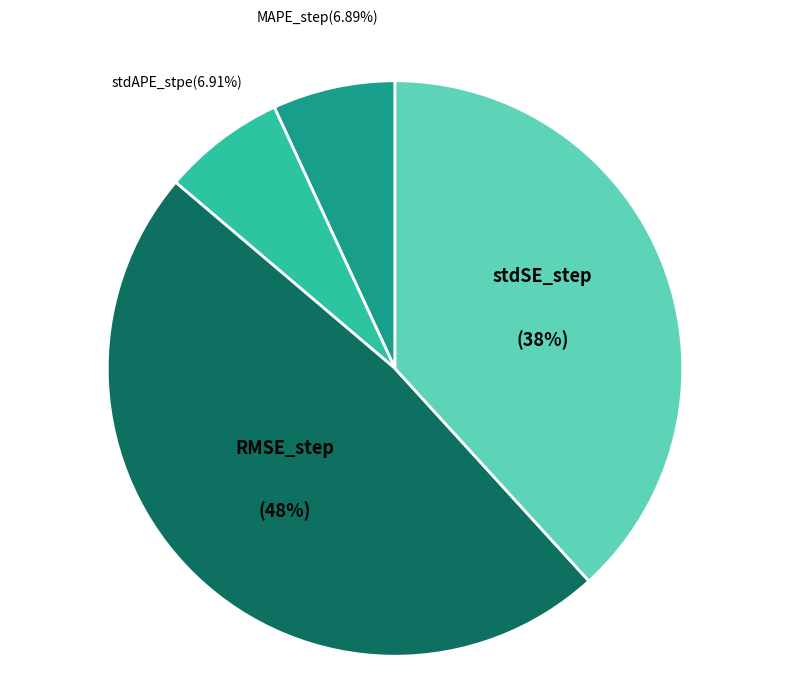

How many segments does this pie chart have?

4